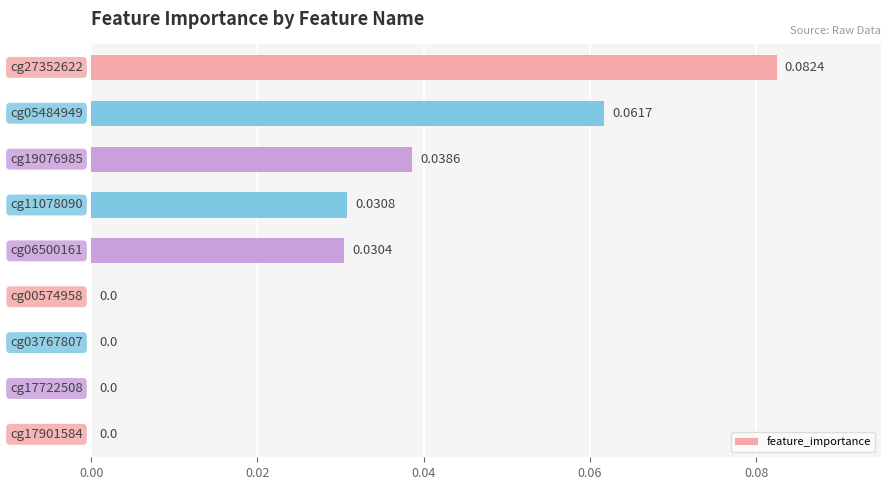

Does the chart contain stacked bars?

No